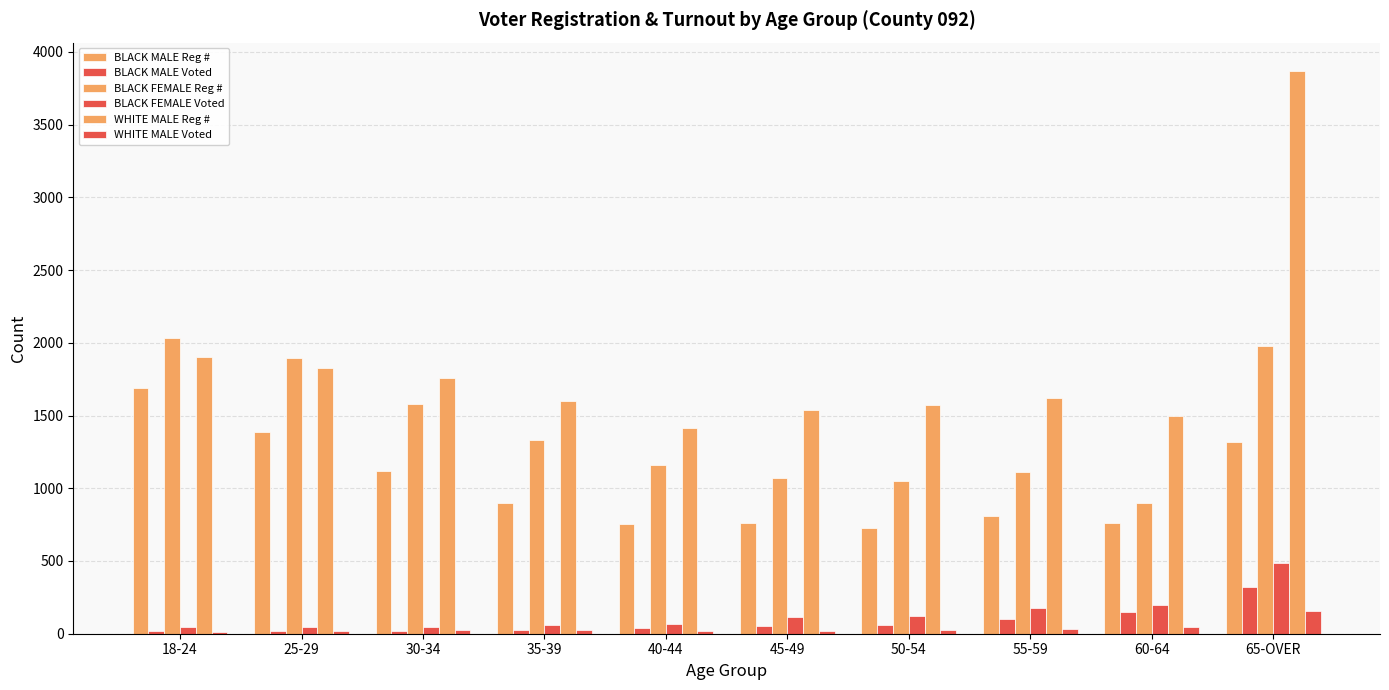

At which label does BLACK FEMALE Reg # reach its minimum?

60-64